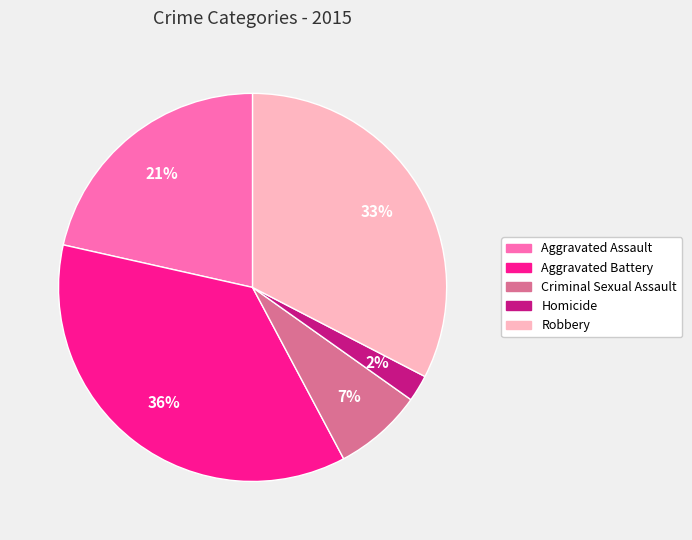

Is it true that Robbery is 44% of the pie?

False